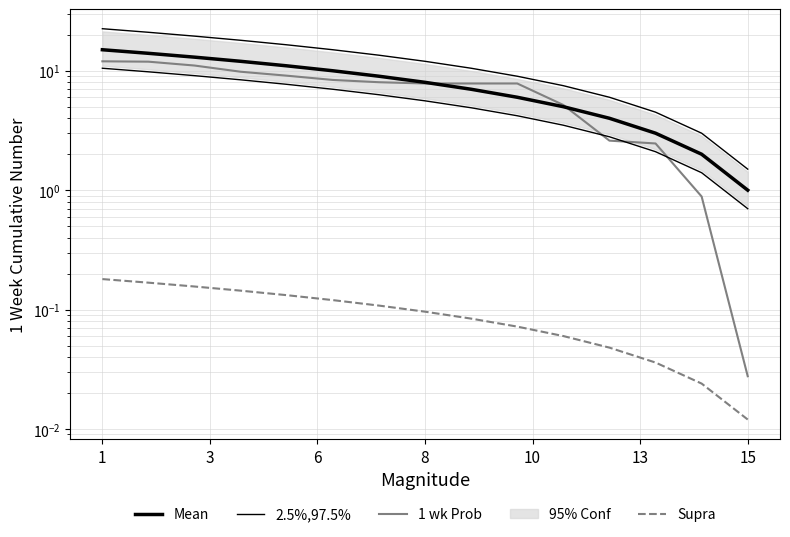

Which series has the widest spread of values?

2.5%,97.5%